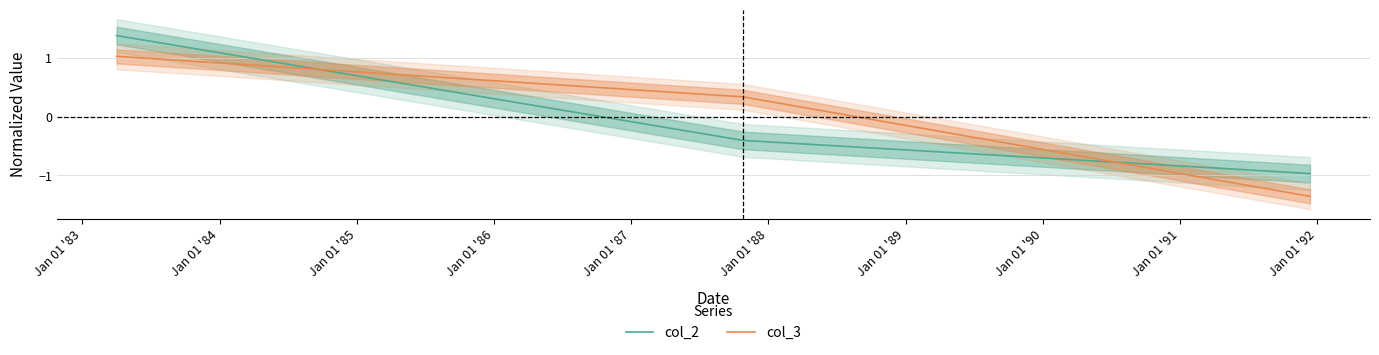

What is the lowest value of the col_2 series?

-1.0